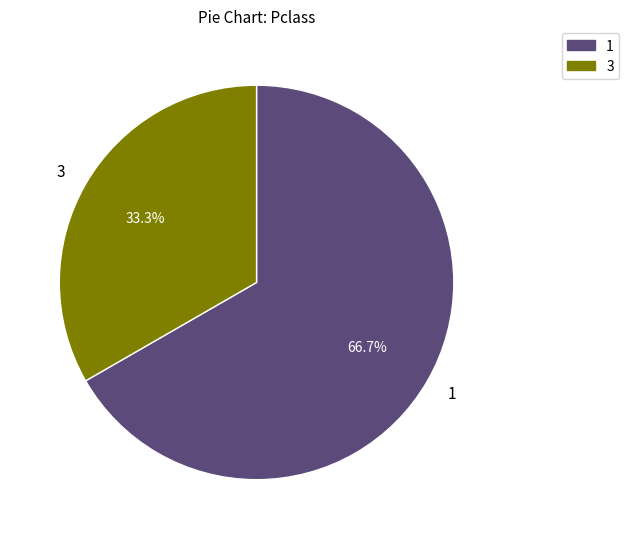

Combined, what portion of the pie is 3 and 1?

100.0%